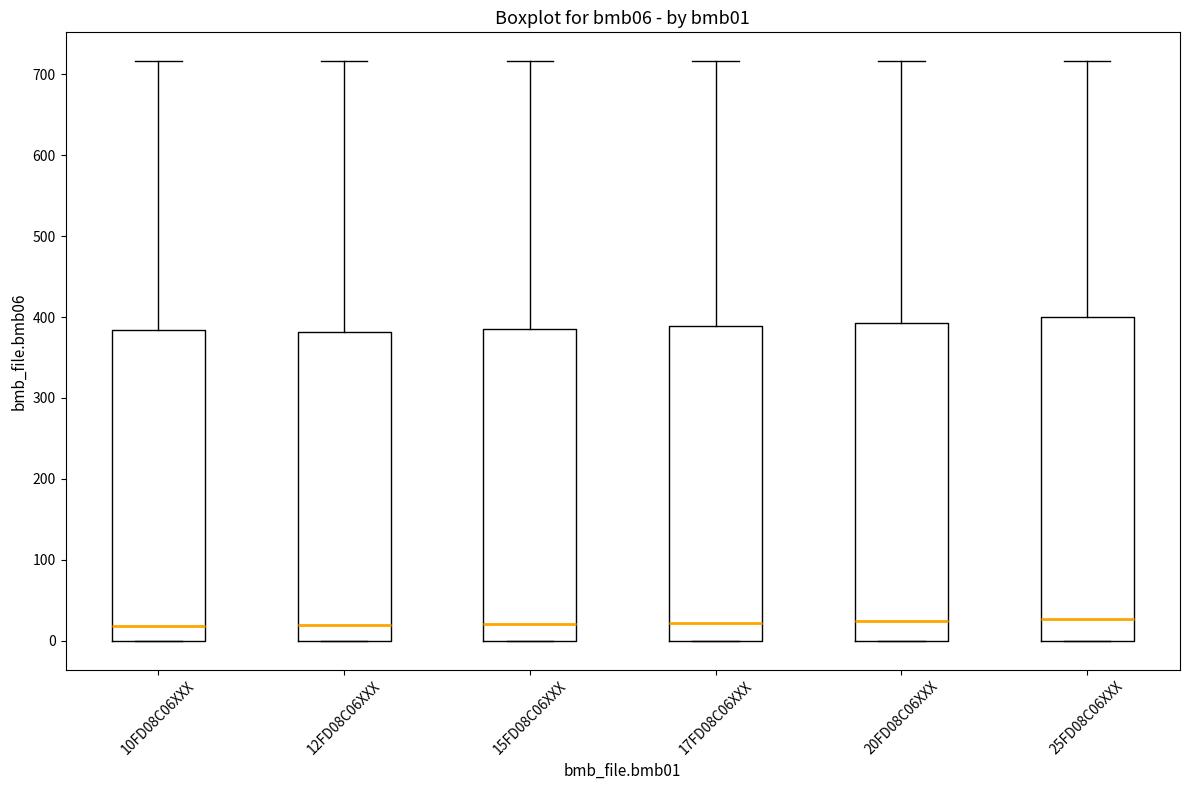

Where does the upper whisker of the box for 10FD08C06XXX end on the y-axis? The values are not printed on the chart, so give them approximately, as read against the axis.

720